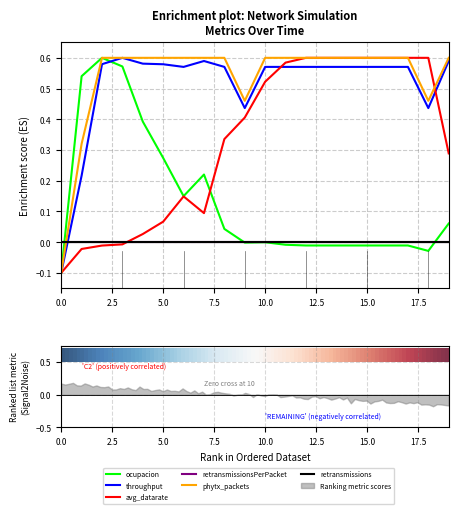

In throughput, how many points are lower than both neighbors (excluding endpoints)?

3